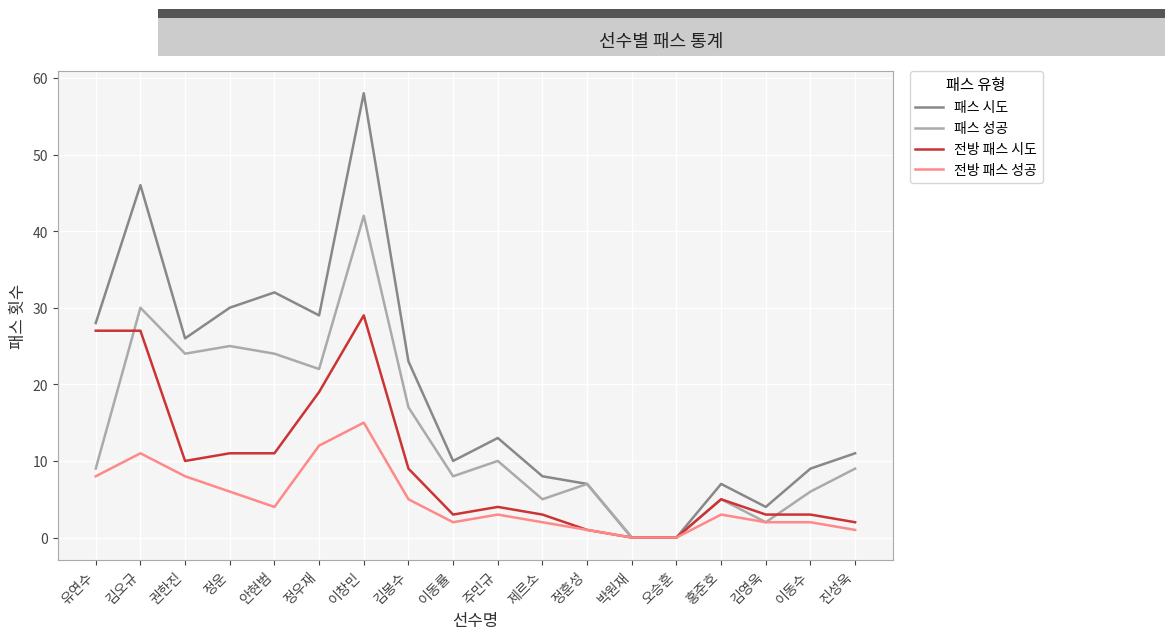

Rank the series at 김오규 from lowest to highest value.

전방 패스 성공, 전방 패스 시도, 패스 성공, 패스 시도